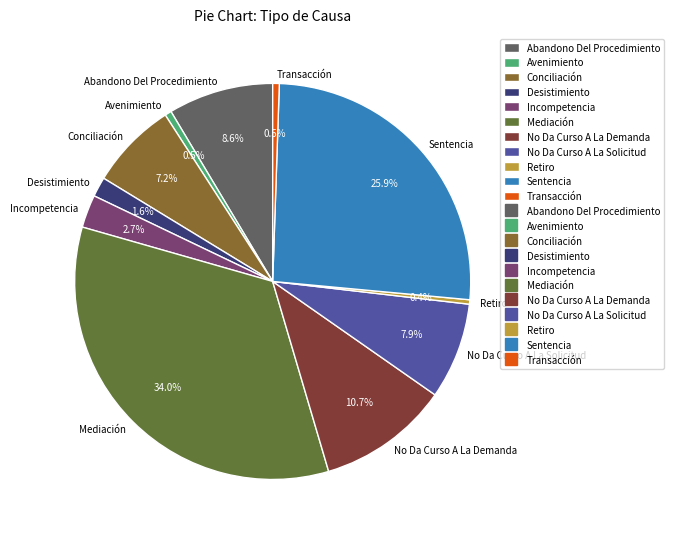

To the nearest percent, what is the difference between the largest and smallest slice percentages?

34%